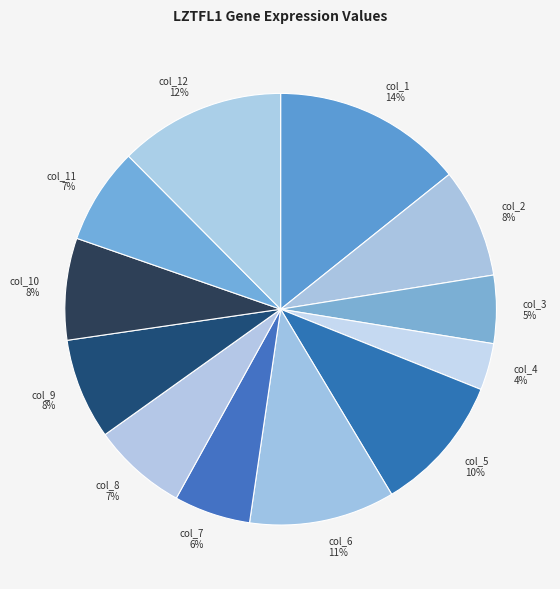

Is there a majority slice in this chart?

No